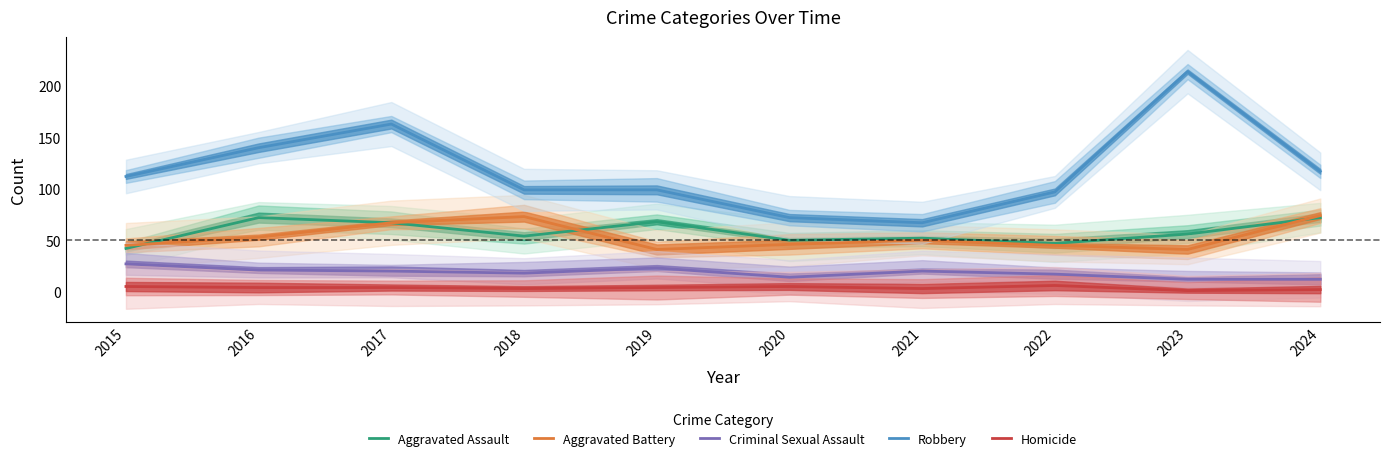

True or false: Aggravated Battery has more than 1 points higher than both neighbors.

True